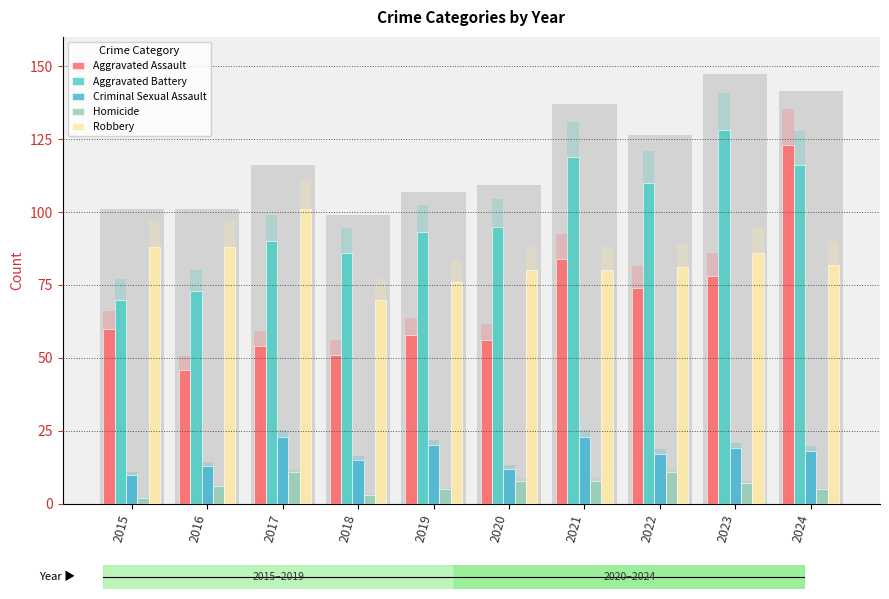

What is the value of the Aggravated Assault bar at the 2nd from the left?

46